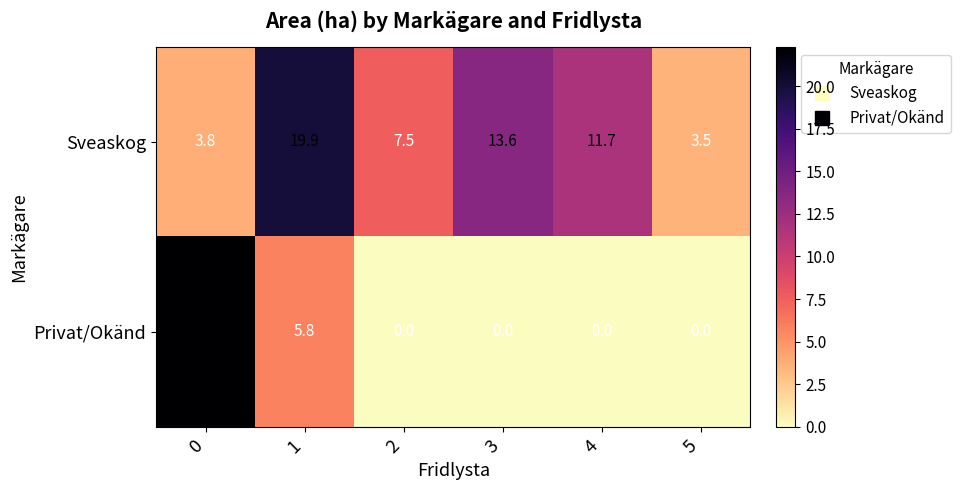

Count the number of categories in the chart.

6